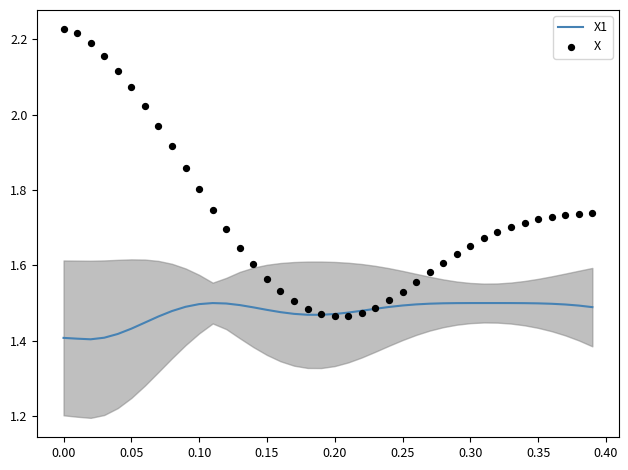

Which series has the widest spread of Y values?

X